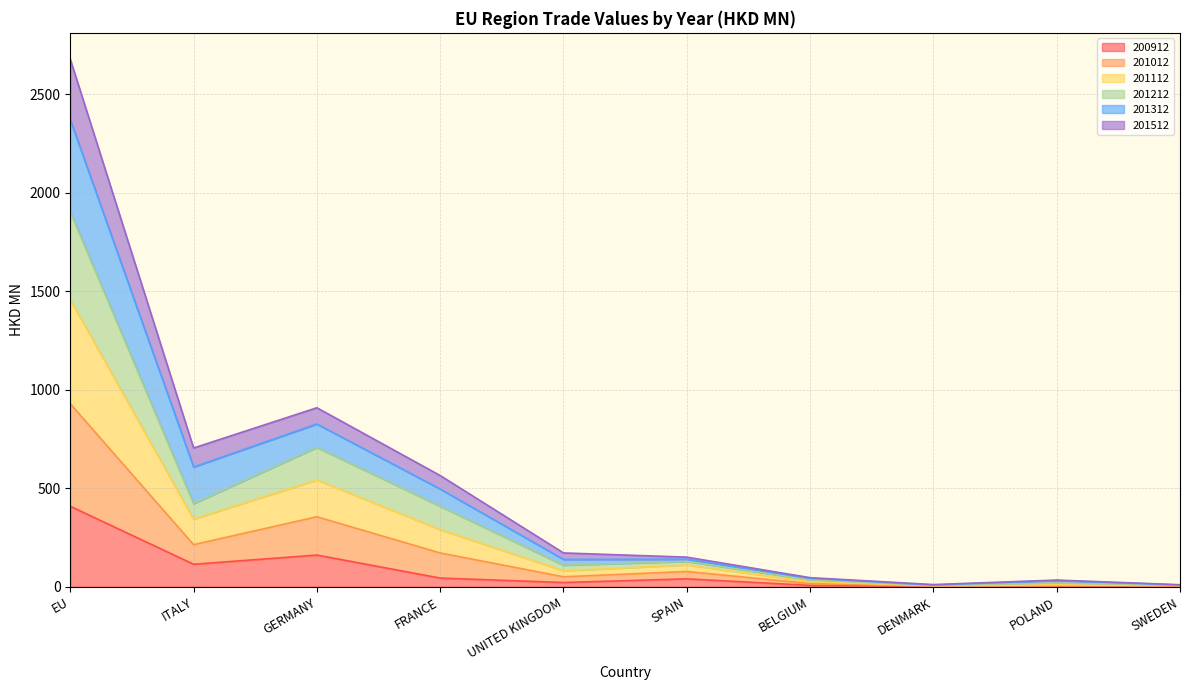

What are all the series names shown in the legend?

200912, 201012, 201112, 201212, 201312, 201512